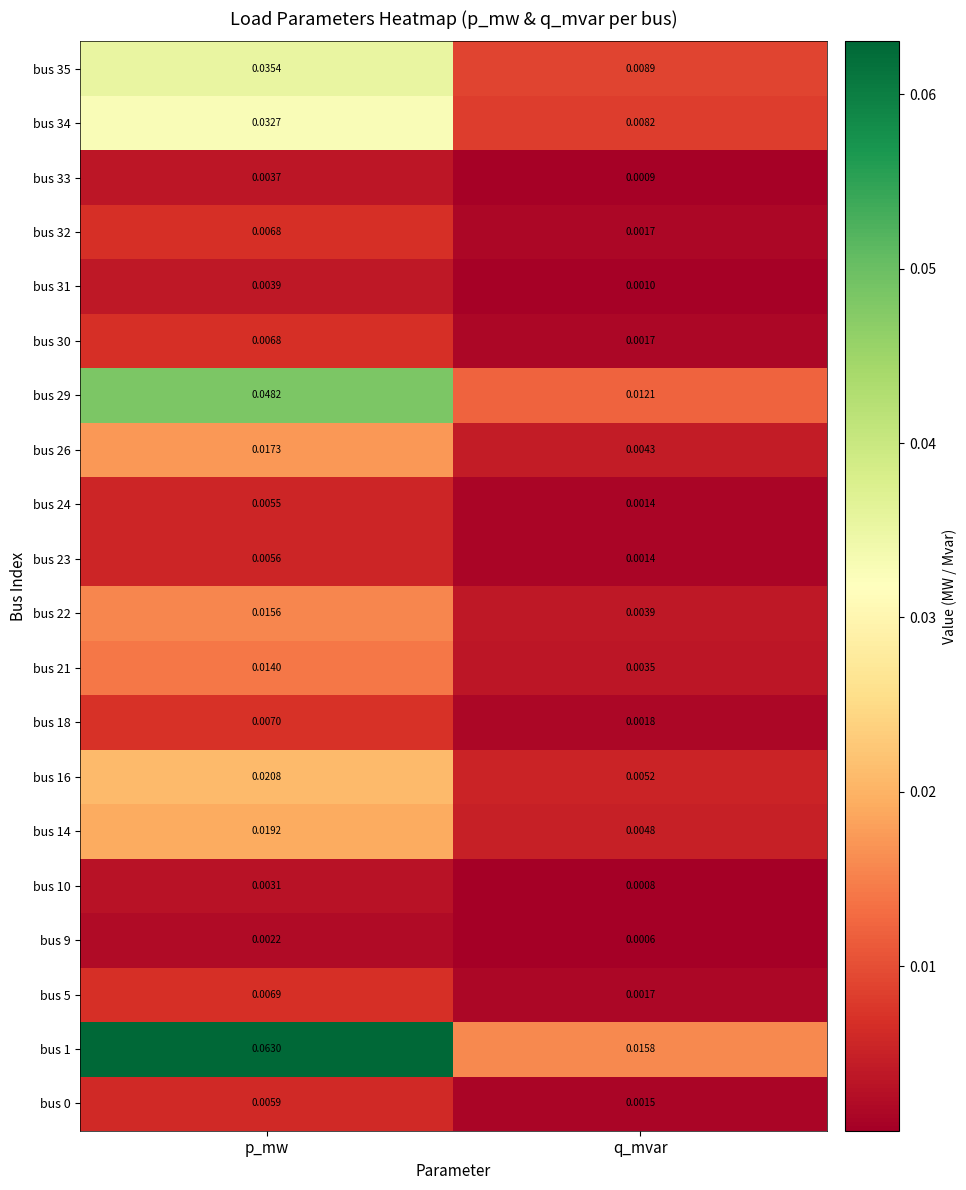

Count the number of data series in this chart.

20